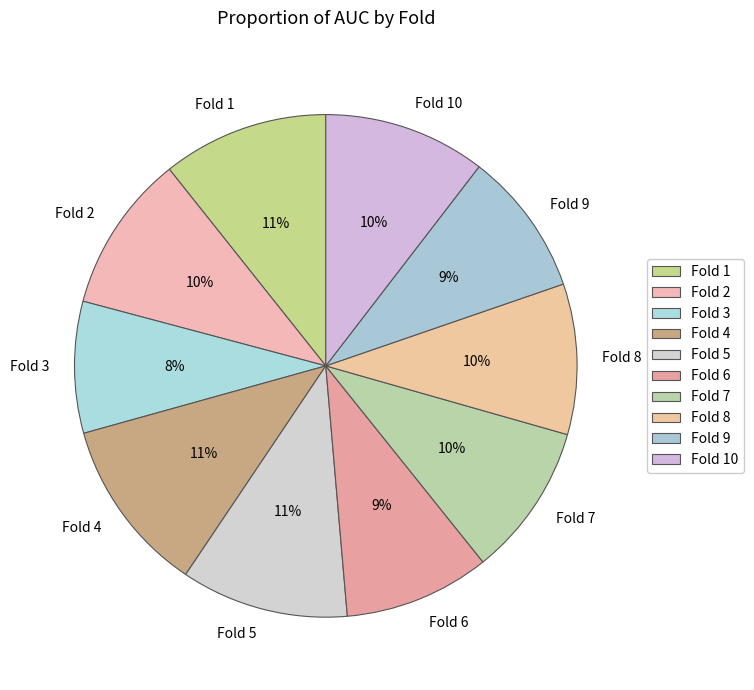

Count the number of slices in the pie.

10